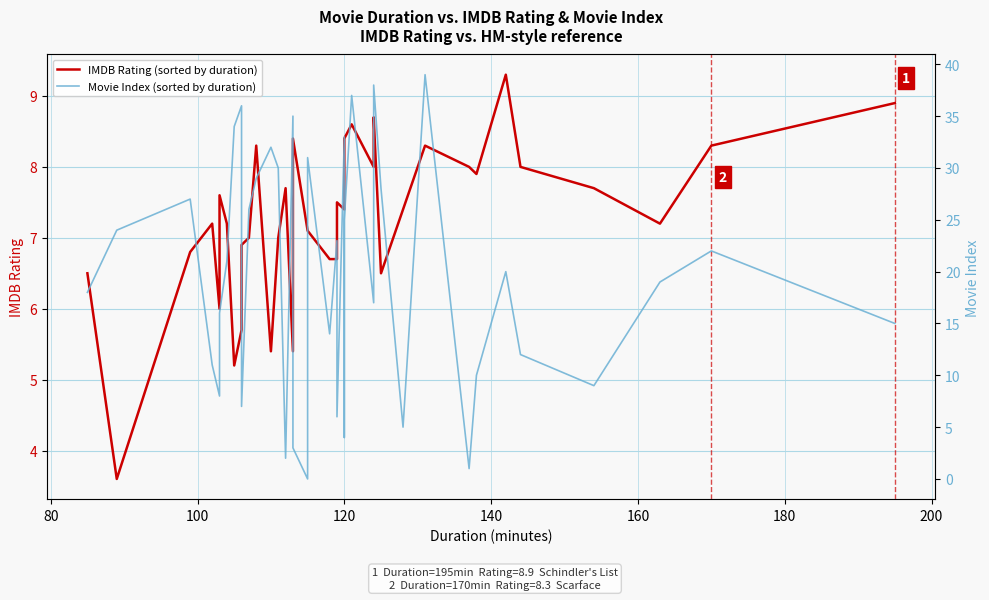

What is the difference between the maximum and minimum values in the Movie Index (sorted by duration) series?

39.0